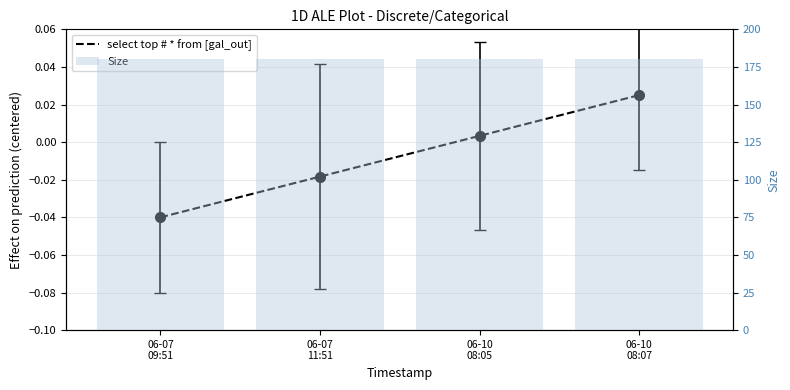

What position from the left is 06-07
11:51?

2